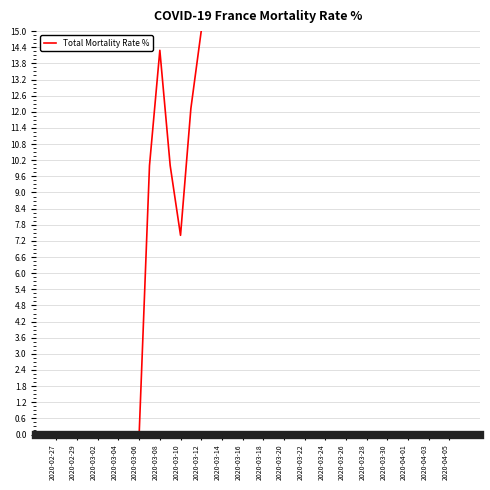

How many lines are shown in the chart?

1